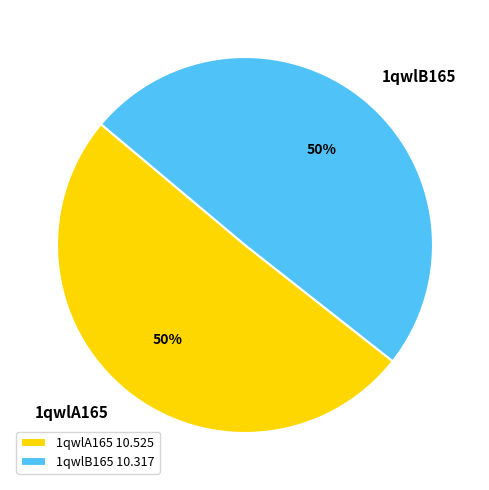

What is the ratio of the value at 1qwlB165 to the value at 1qwlA165?

1.0